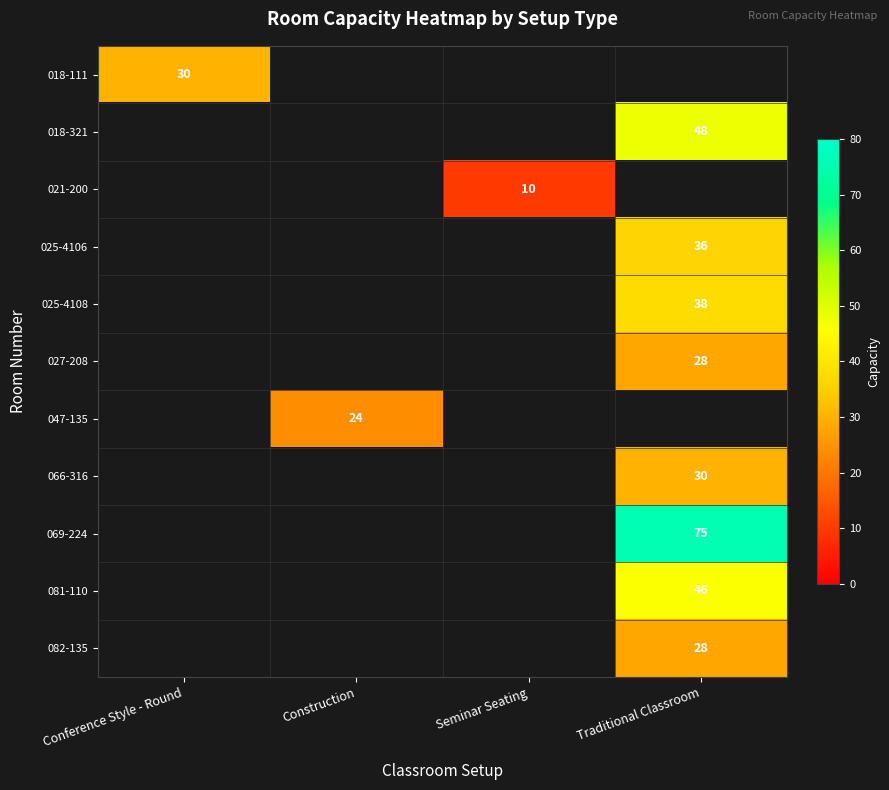

The value of 081-110 at Traditional Classroom is 13. True or false?

False